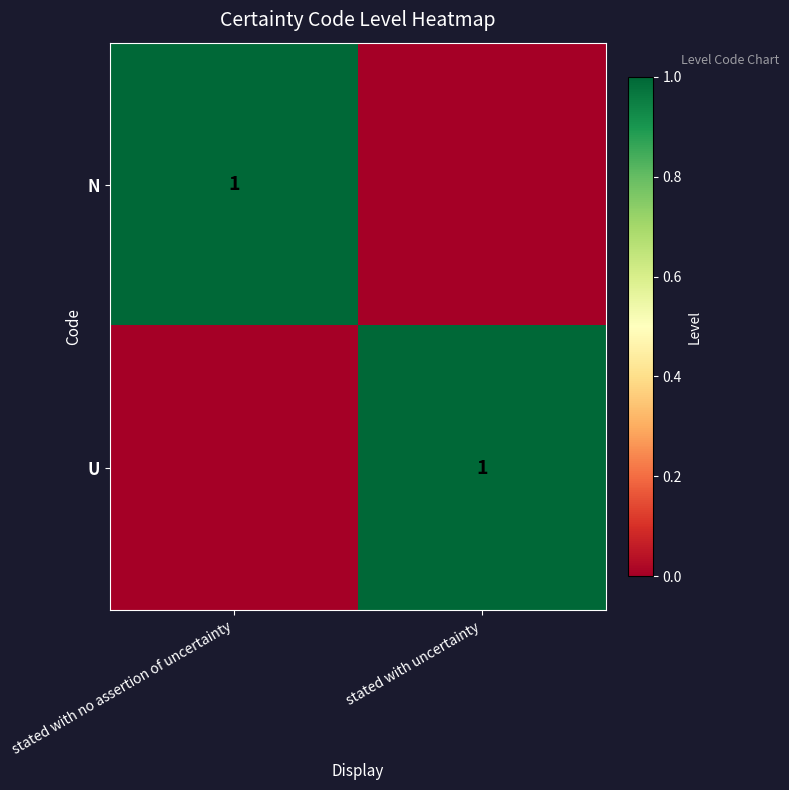

Which has a higher value, stated with uncertainty or stated with no assertion of uncertainty?

stated with no assertion of uncertainty